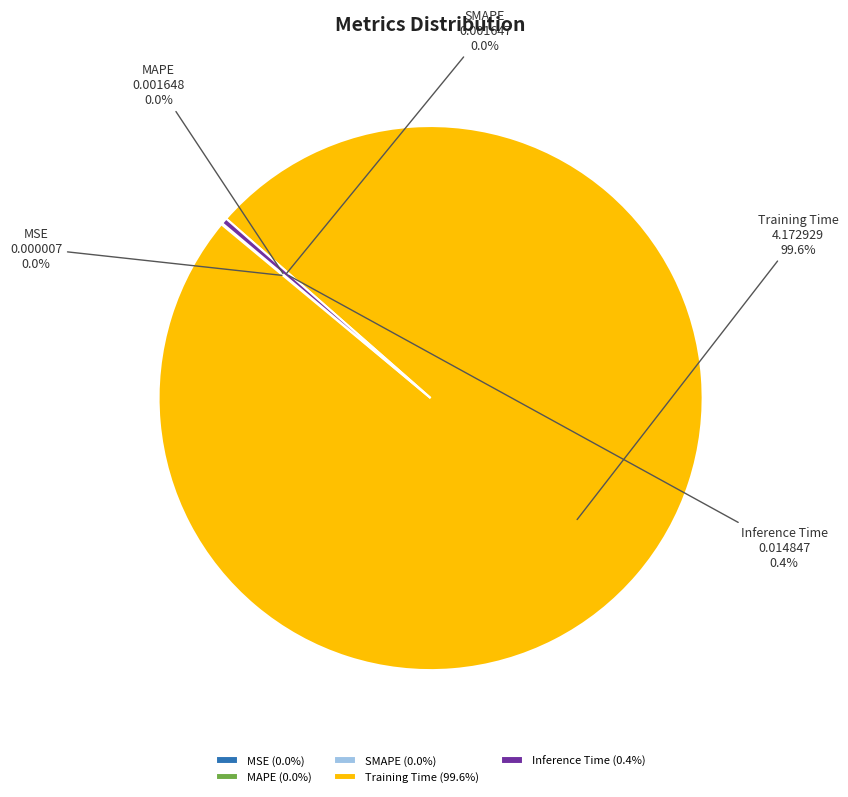

Does any single category account for the majority?

Yes